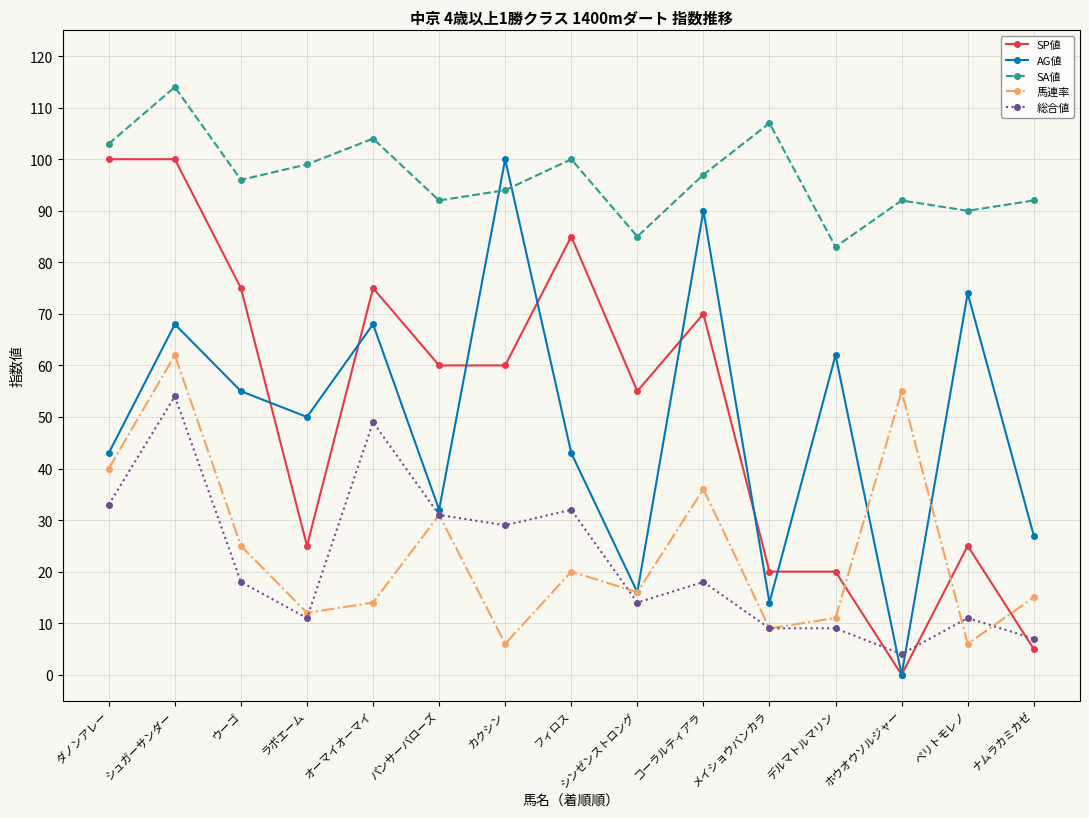

Between which two adjacent categories do AG値 and SA値 first intersect?

パンサーバローズ and カクシン